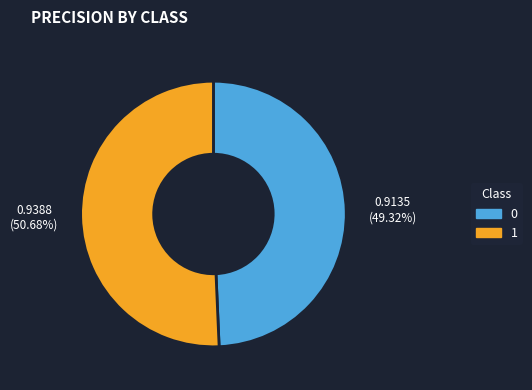

To the nearest percent, what portion does 0 represent?

49%